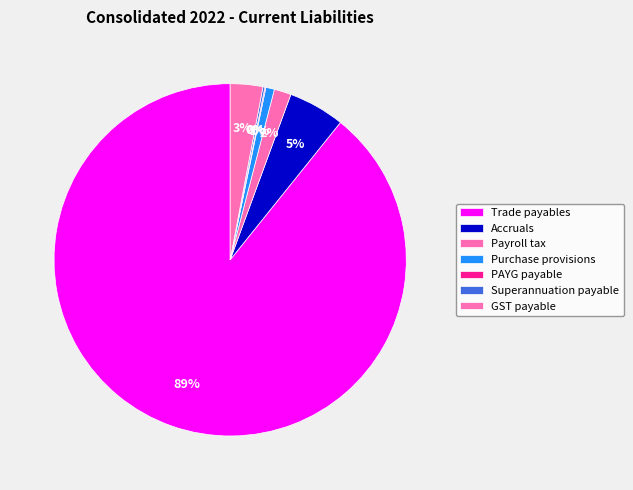

How many segments does this pie chart have?

7